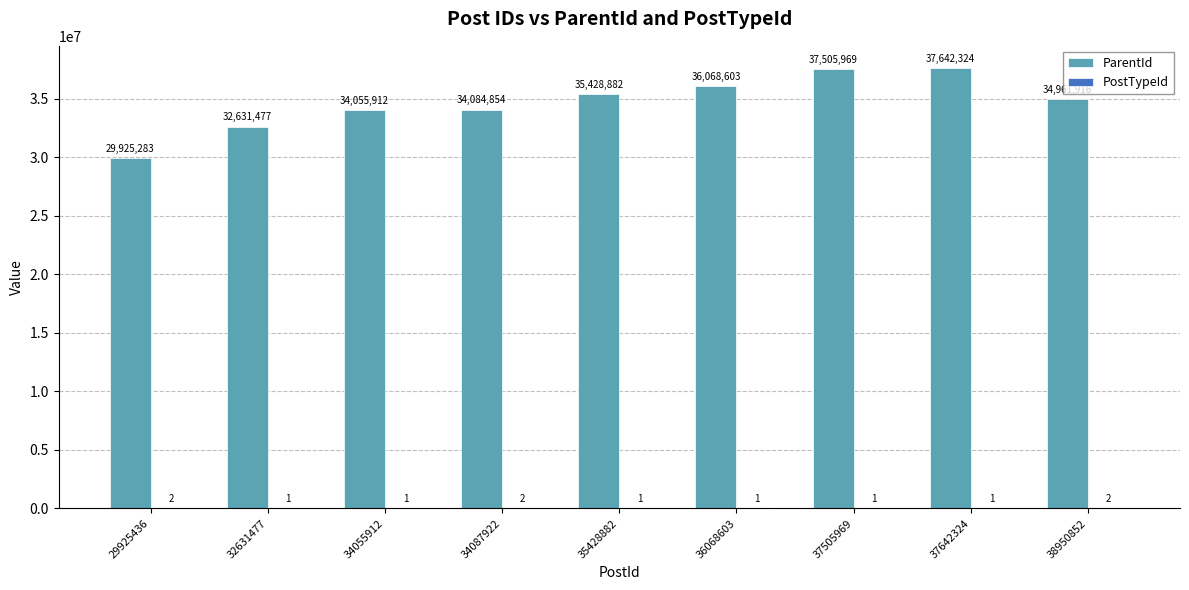

What is the sum of the ParentId values at 37642324 and 37505969?

75148293